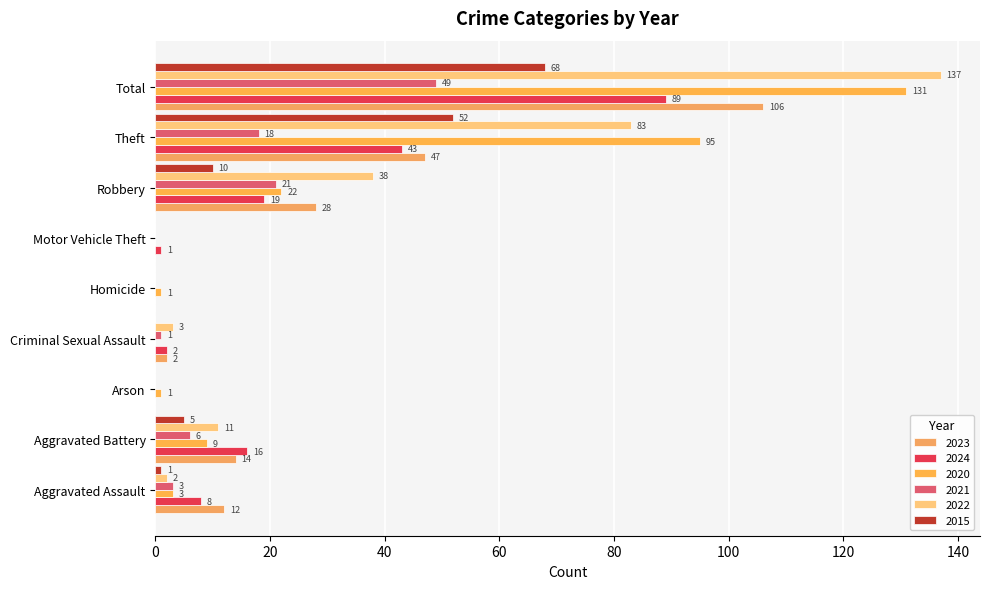

How many categories are shown in the chart?

9